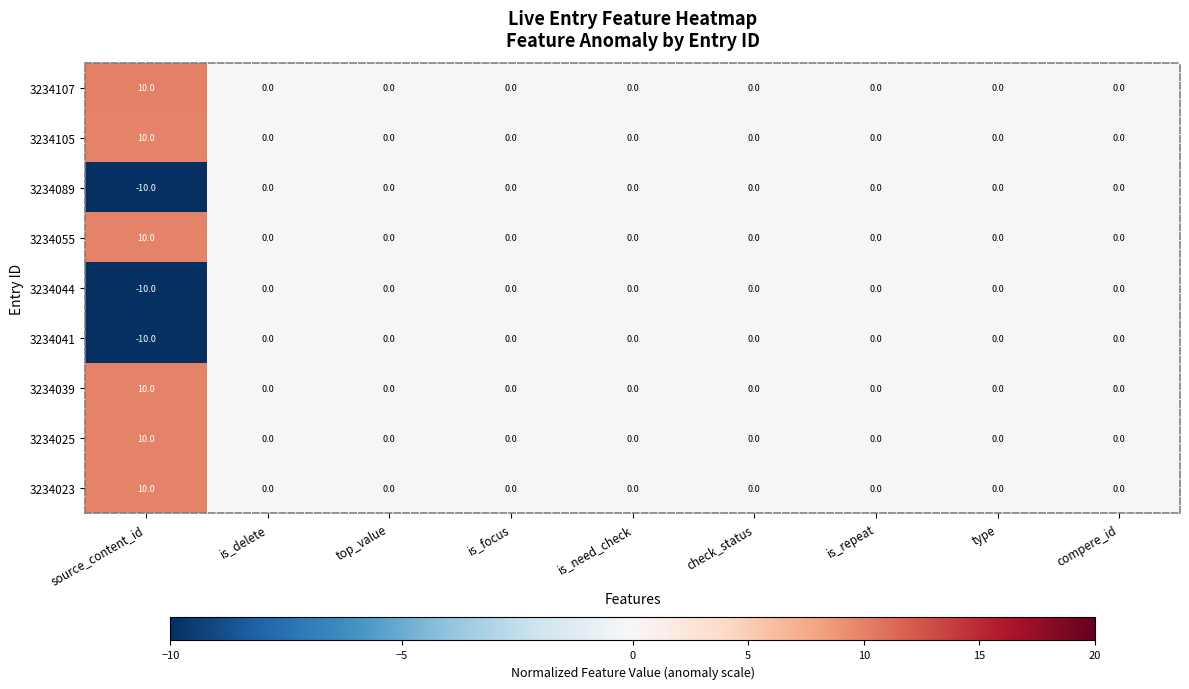

Is it true that 3234039 equals 0 at top_value?

True